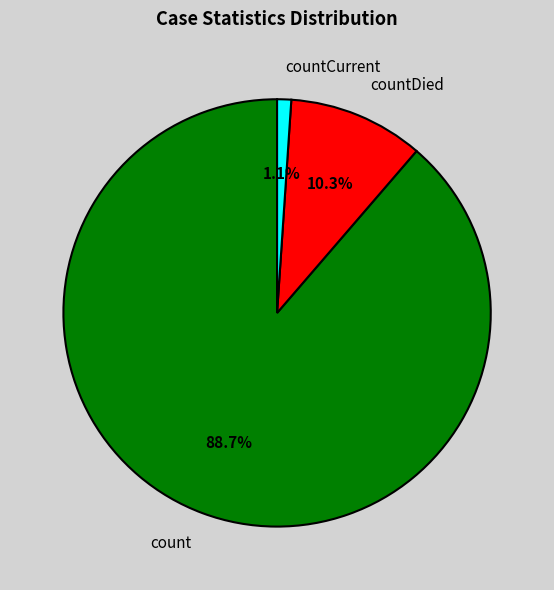

Rank the categories by value from lowest to highest.

countCurrent, countDied, count